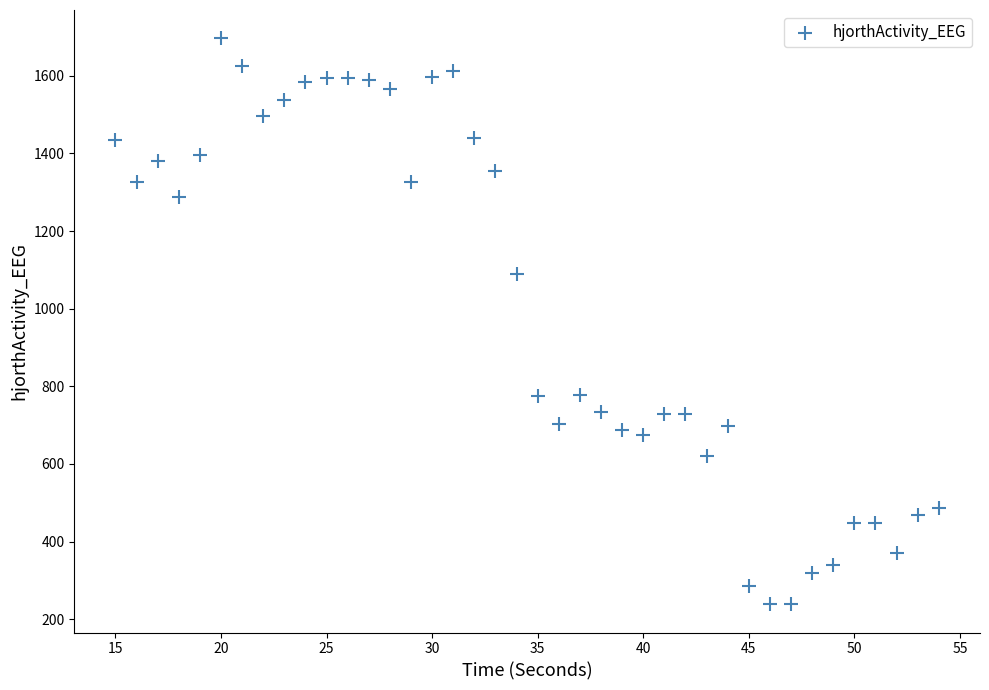

What Y value in the scatter plot is closest to 967?

1090.1